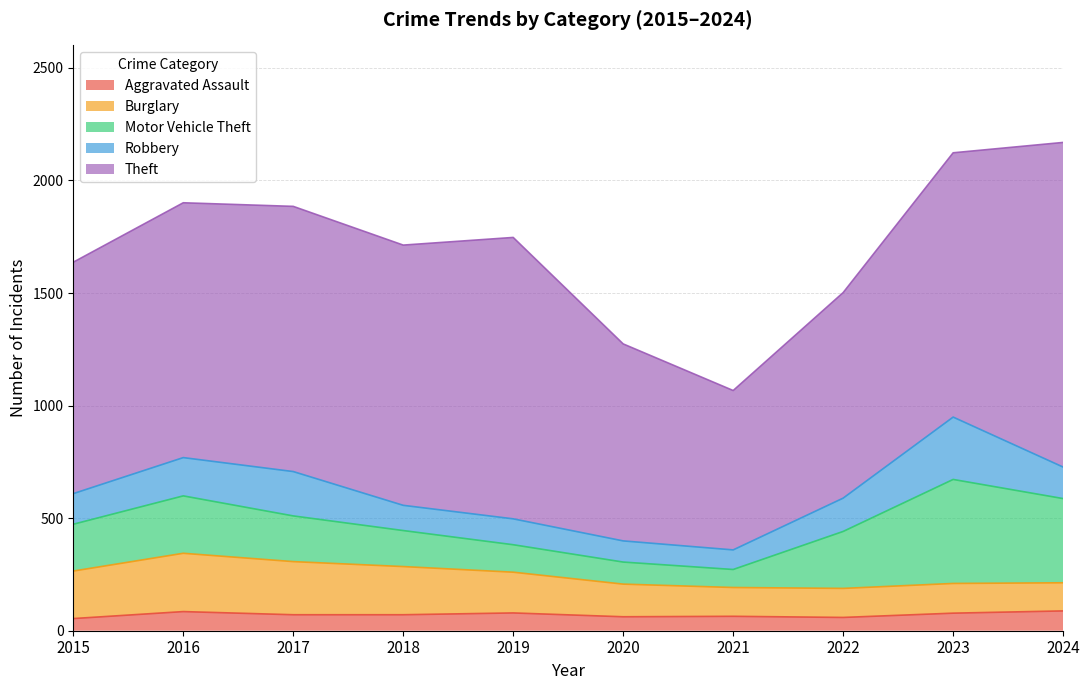

True or false: Robbery and Theft intersect in this chart.

False